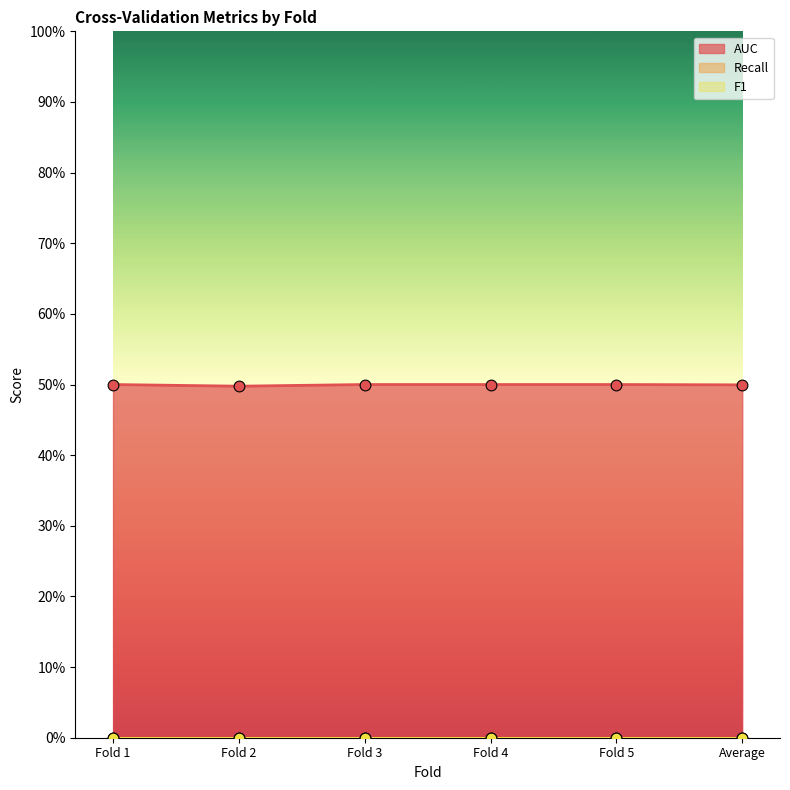

Which series has the largest total across all categories?

AUC